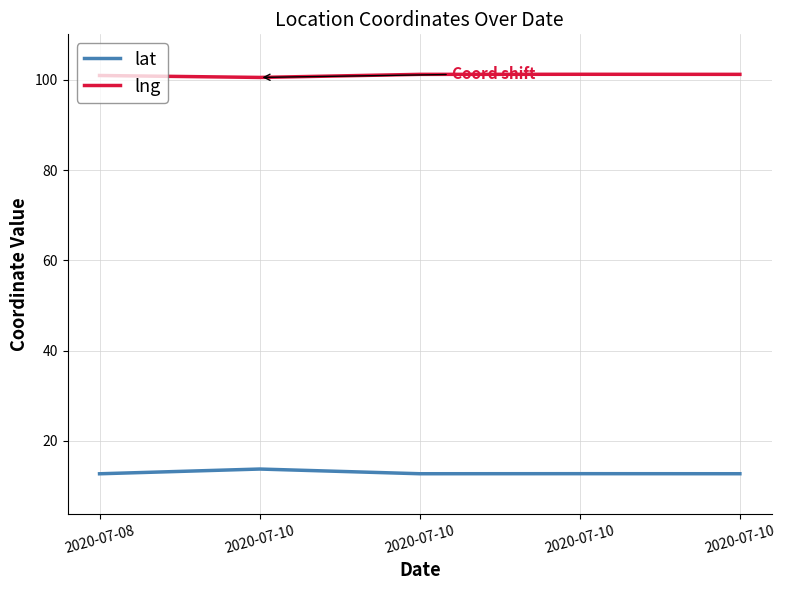

Does the chart have visible grid lines?

Yes